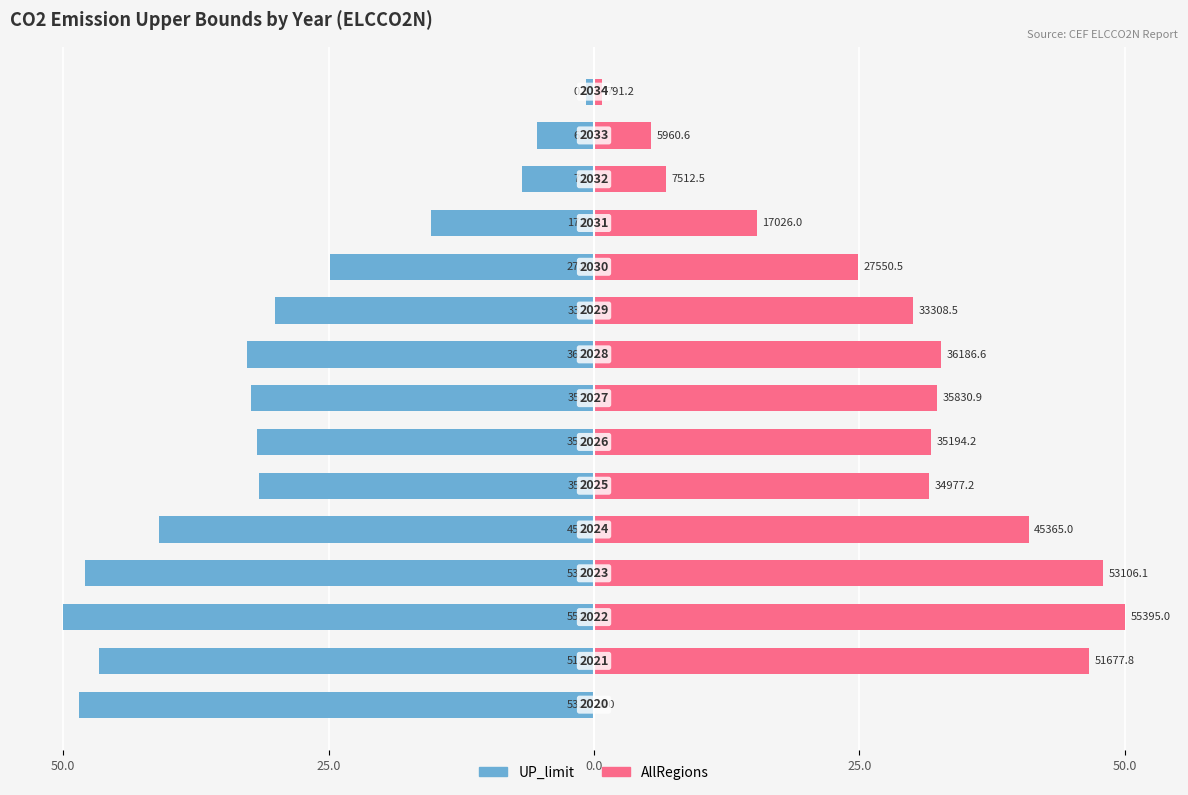

Reading left to right, list all the values displayed in this chart.

UP_limit: -48.5	-46.6	-50.0	-47.9	-40.9	-31.6	-31.8	-32.3	-32.7	-30.1	-24.9	-15.4	-6.8	-5.4	-0.7
AllRegions: 0.0	46.6	50.0	47.9	40.9	31.6	31.8	32.3	32.7	30.1	24.9	15.4	6.8	5.4	0.7